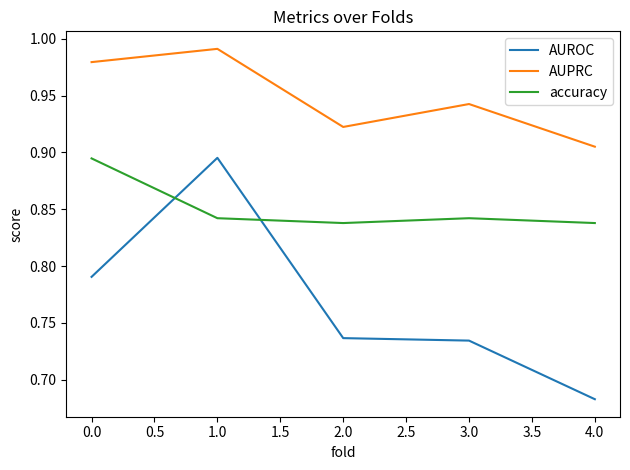

Rank the series by their average value, from highest to lowest.

AUPRC, accuracy, AUROC